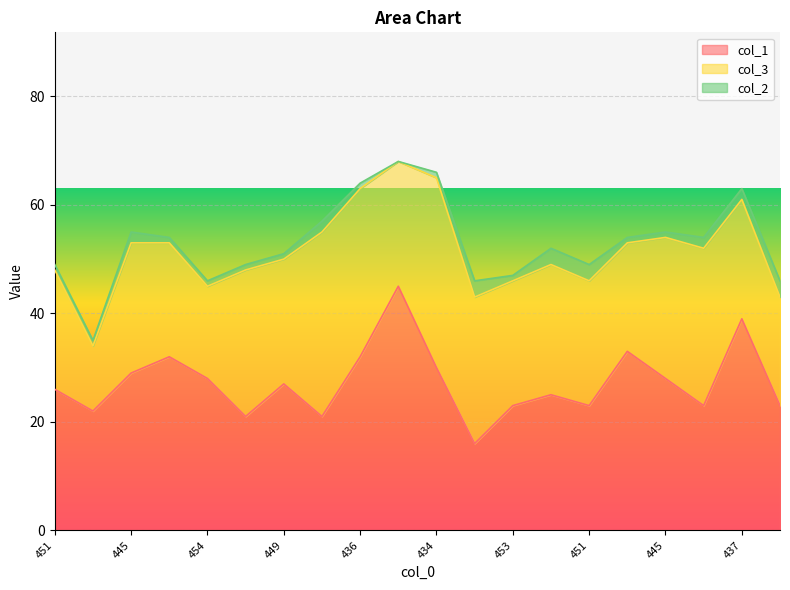

Rank the series by their maximum value, from lowest to highest.

col_2, col_3, col_1